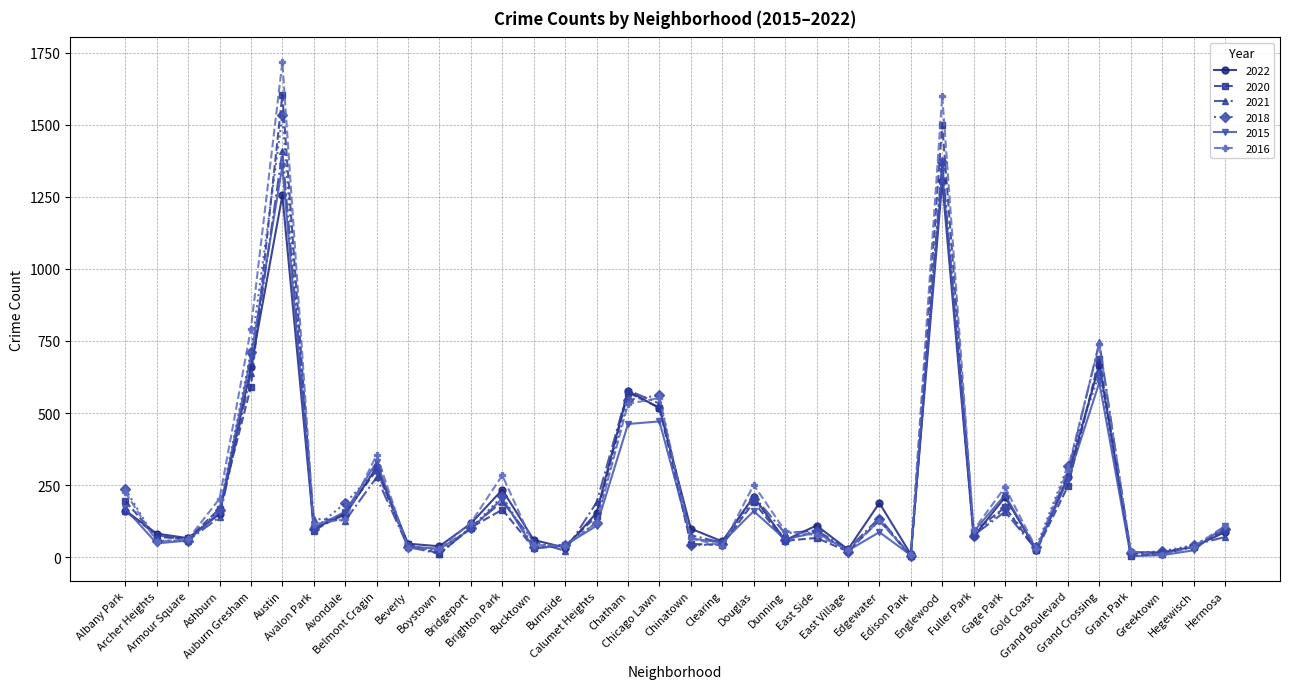

At which category is the sum across all series the highest?

Austin